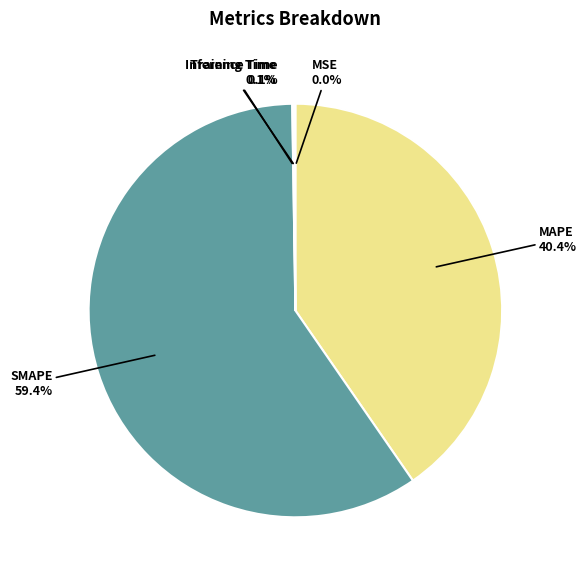

Which slice represents more than half of the pie?

SMAPE